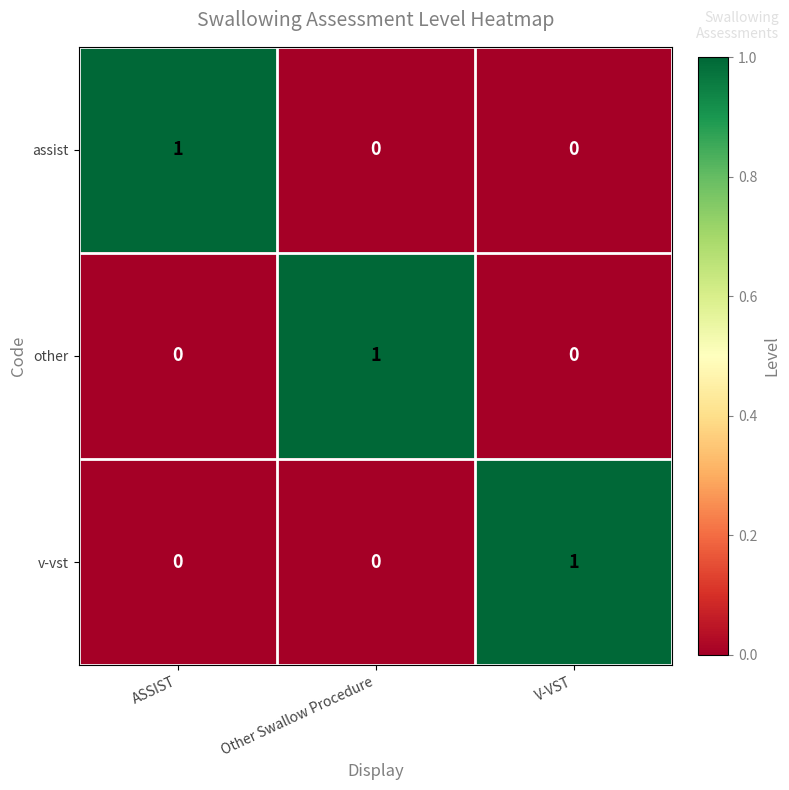

Count the number of categories in the chart.

3